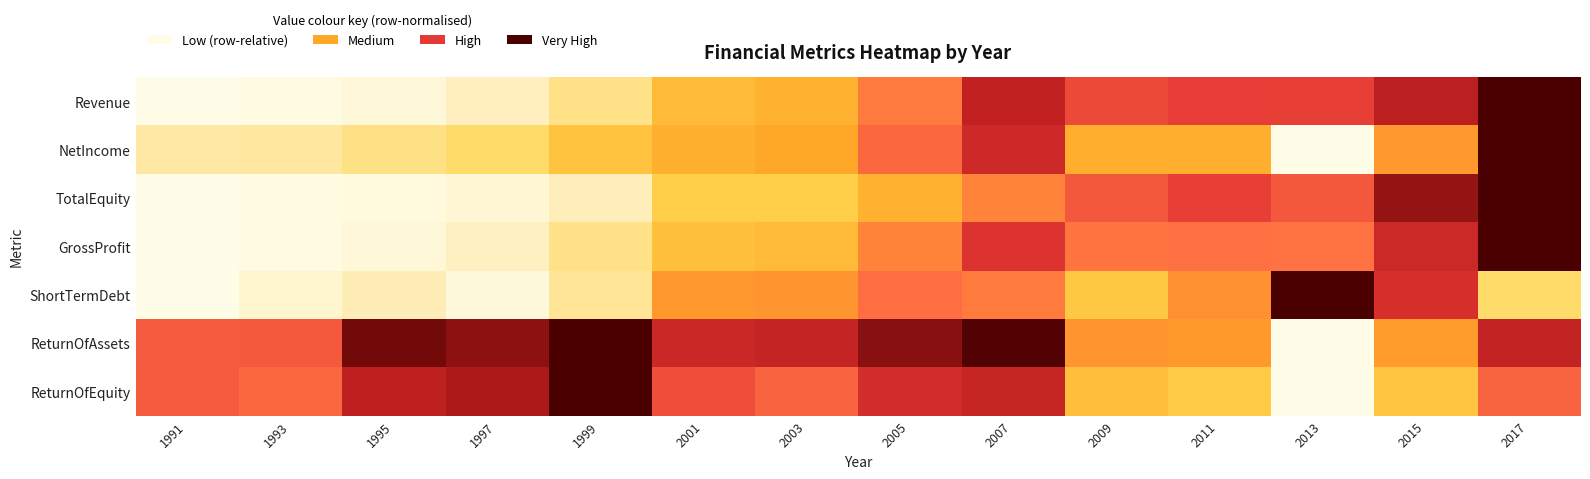

Reading right to left, what are all the values shown in this chart?

Revenue: 2017=1.0	2015=0.8	2013=0.7	2011=0.7	2009=0.7	2007=0.8	2005=0.5	2003=0.4	2001=0.4	1999=0.2	1997=0.1	1995=0.0	1993=0.0	1991=0.0
NetIncome: 2017=1.0	2015=0.5	2013=0.0	2011=0.4	2009=0.4	2007=0.8	2005=0.6	2003=0.4	2001=0.4	1999=0.3	1997=0.2	1995=0.2	1993=0.2	1991=0.2
TotalEquity: 2017=1.0	2015=0.9	2013=0.6	2011=0.7	2009=0.6	2007=0.5	2005=0.4	2003=0.3	2001=0.3	1999=0.1	1997=0.1	1995=0.0	1993=0.0	1991=0.0
GrossProfit: 2017=1.0	2015=0.8	2013=0.6	2011=0.6	2009=0.6	2007=0.7	2005=0.5	2003=0.4	2001=0.3	1999=0.2	1997=0.1	1995=0.0	1993=0.0	1991=0.0
ShortTermDebt: 2017=0.2	2015=0.8	2013=1.0	2011=0.5	2009=0.3	2007=0.5	2005=0.6	2003=0.5	2001=0.5	1999=0.2	1997=0.0	1995=0.1	1993=0.1	1991=0.0
ReturnOfAssets: 2017=0.8	2015=0.5	2013=0.0	2011=0.5	2009=0.5	2007=1.0	2005=0.9	2003=0.8	2001=0.8	1999=1.0	1997=0.9	1995=0.9	1993=0.6	1991=0.6
ReturnOfEquity: 2017=0.6	2015=0.3	2013=0.0	2011=0.3	2009=0.4	2007=0.8	2005=0.8	2003=0.6	2001=0.7	1999=1.0	1997=0.9	1995=0.8	1993=0.6	1991=0.6